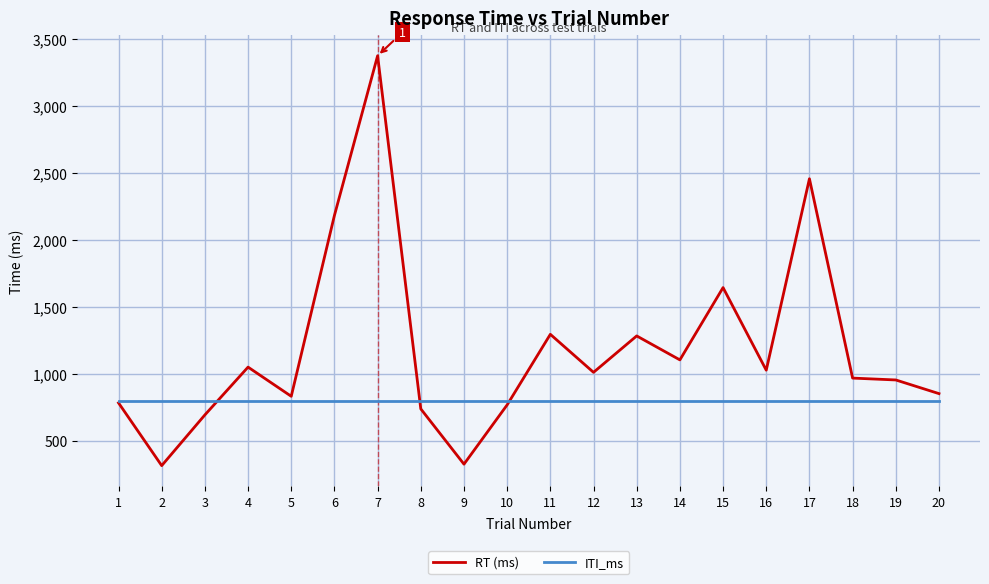

The RT (ms) series shows 2103 at 13. True or false?

False